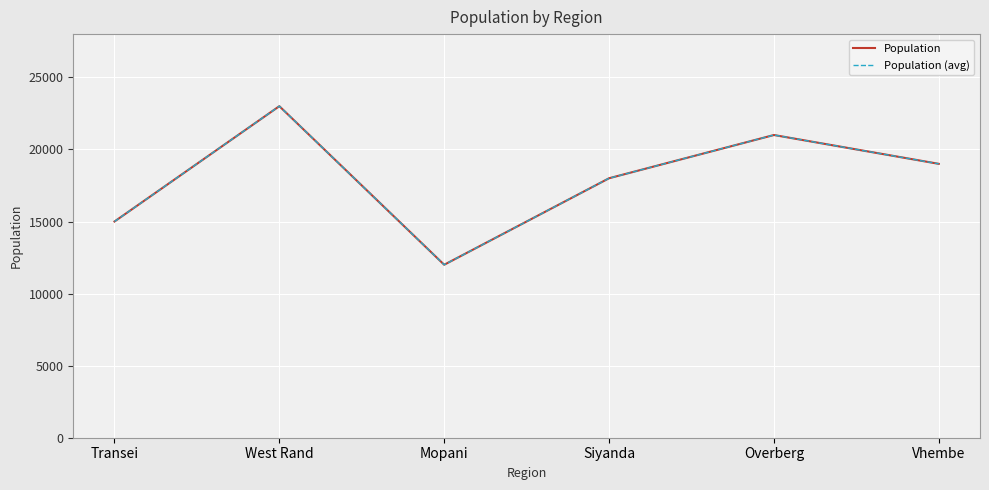

True or false: Population (avg) has more than 1 interior local peaks.

True